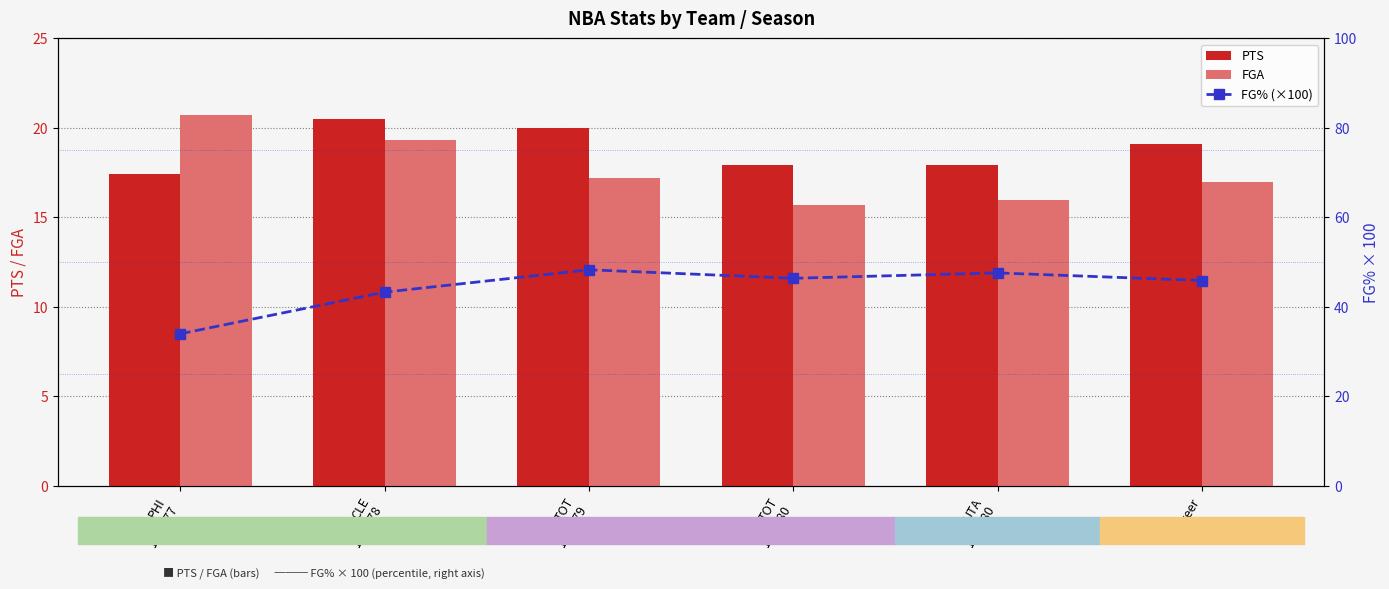

Which series has the largest total across all categories?

FG% (×100)